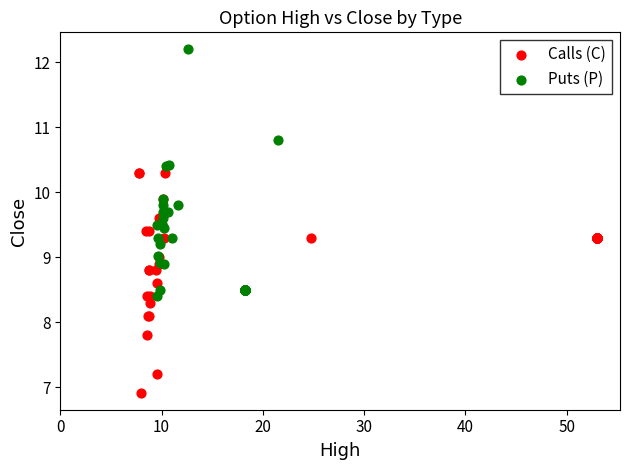

Which series contains the lowest Y value?

Calls (C)